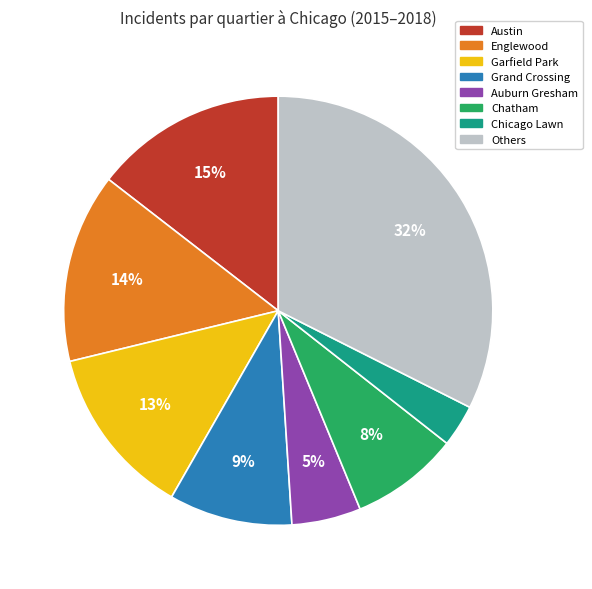

To the nearest percent, what is the difference between the largest and smallest slice percentages?

29%